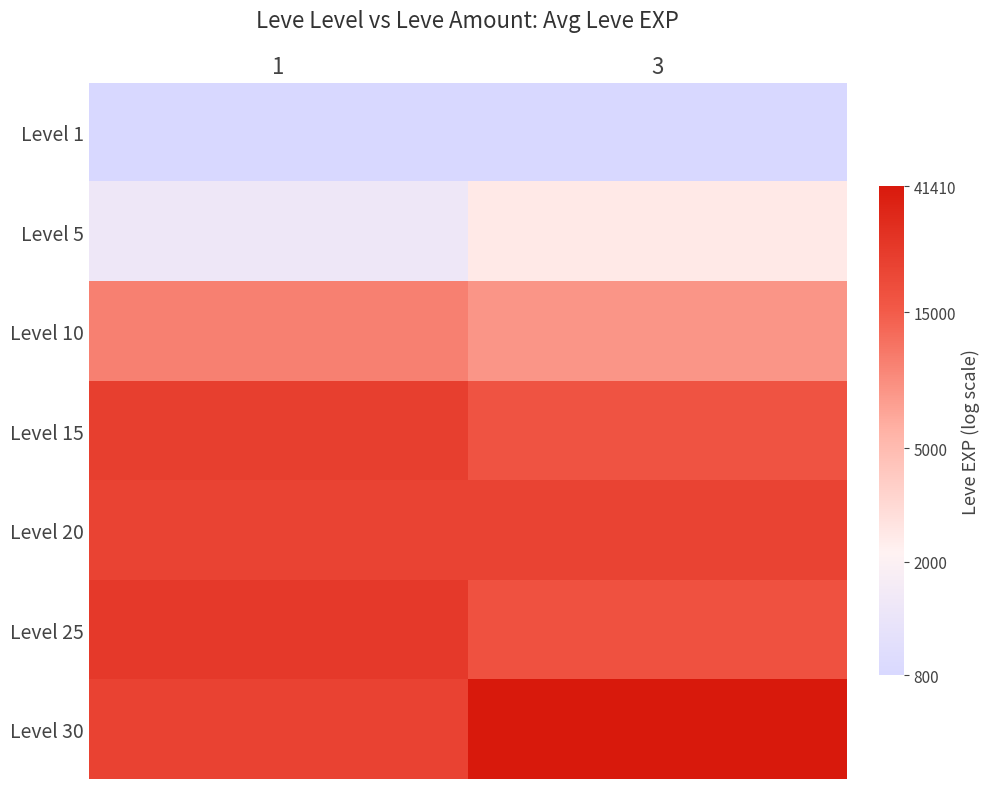

Which category has the lowest value across all series?

1